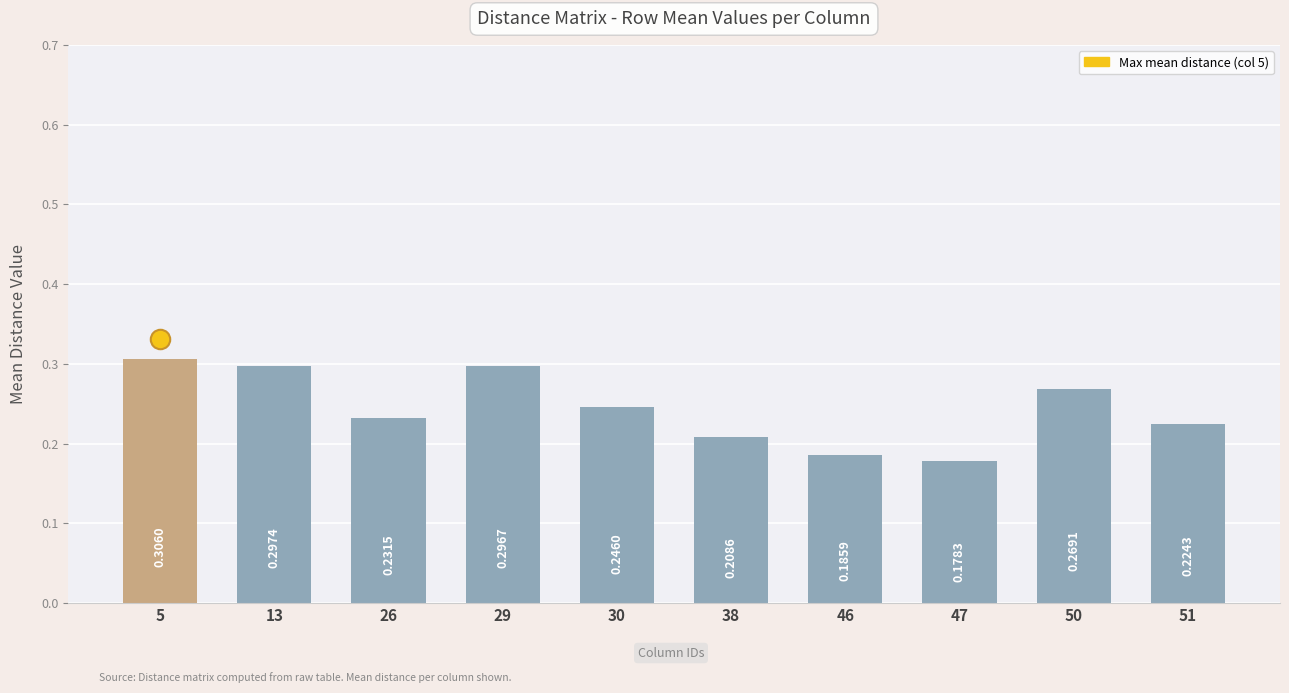

List the labels in order of value, smallest first.

47, 46, 38, 51, 26, 30, 50, 29, 13, 5